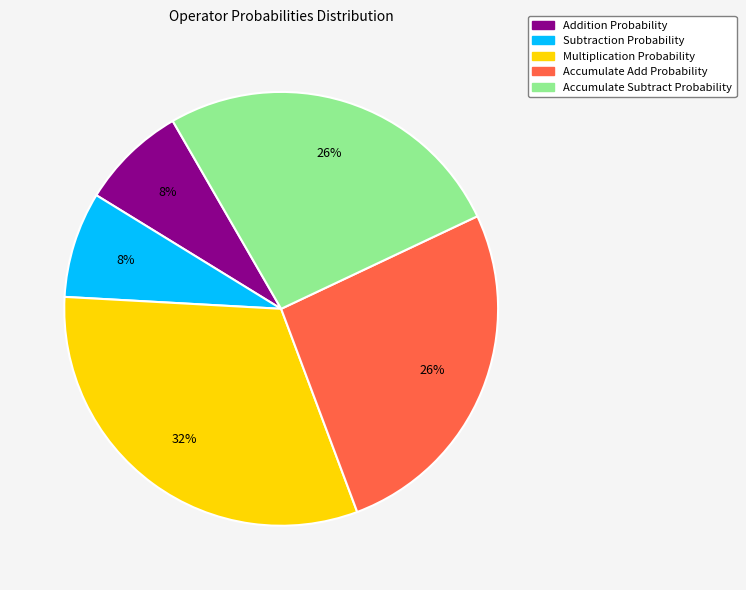

To the nearest percent, what portion does Multiplication Probability represent?

32%